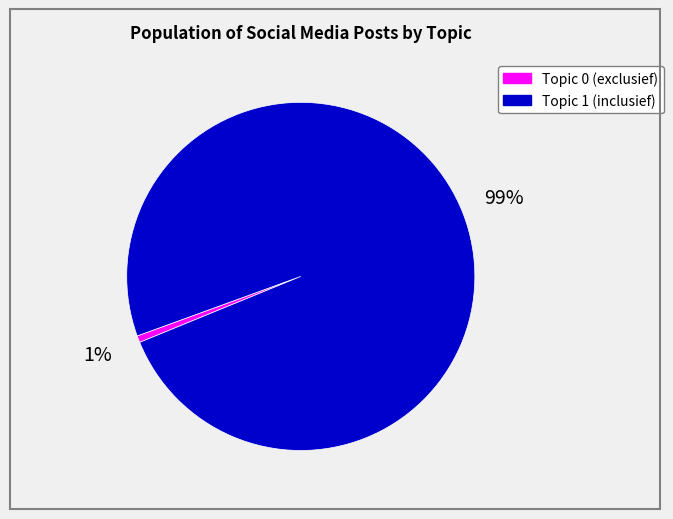

To the nearest percent, what is the average slice percentage?

50%